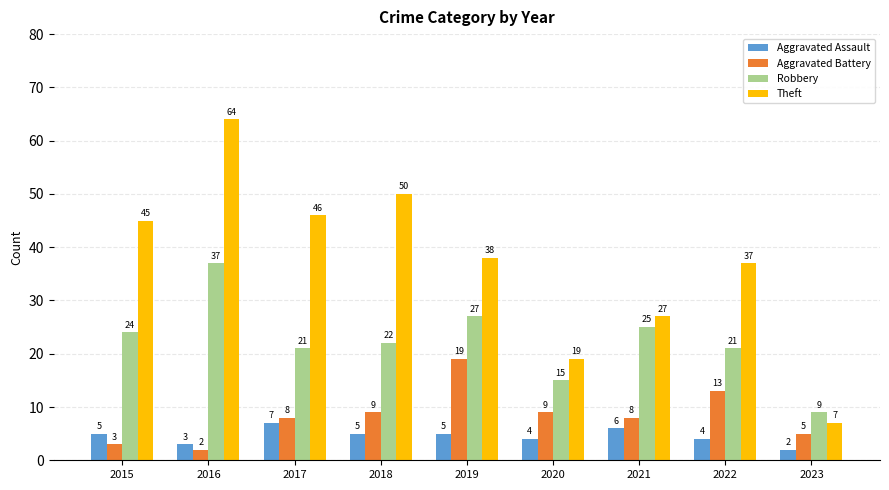

Rank the series by their maximum value, from lowest to highest.

Aggravated Assault, Aggravated Battery, Robbery, Theft